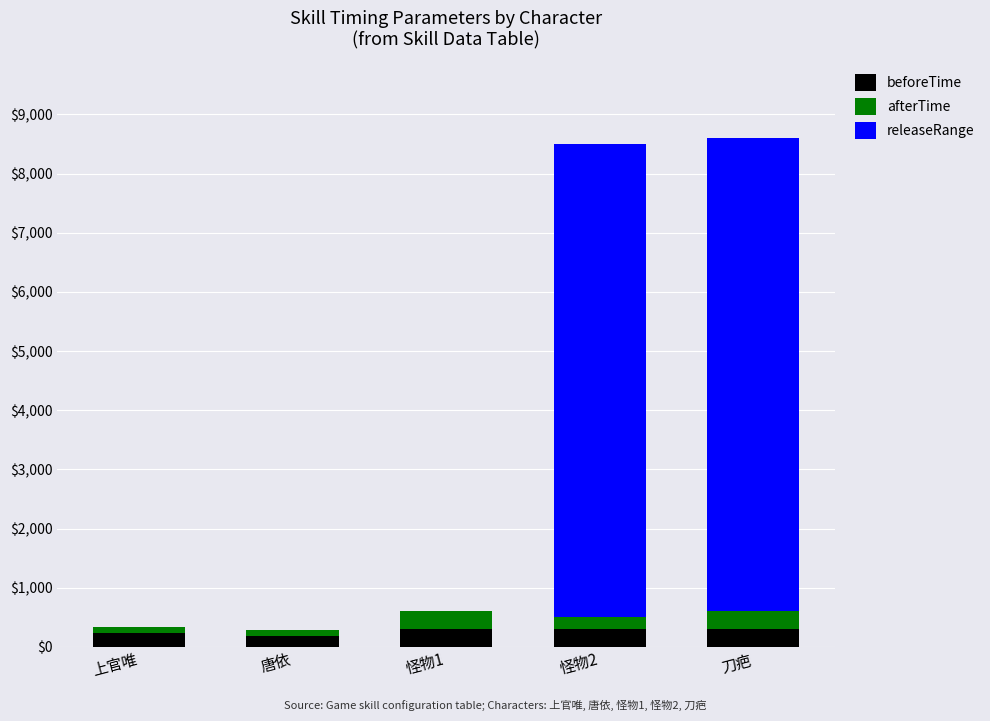

Are the bars horizontal?

No